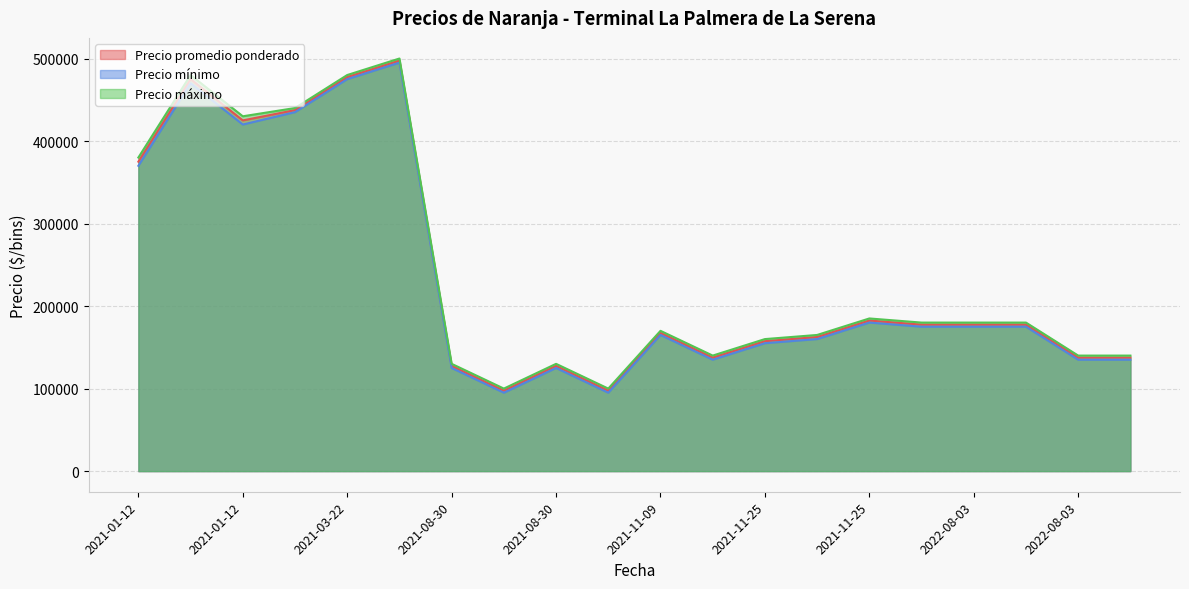

List the series in order of their peak value, lowest first.

Precio mínimo, Precio promedio ponderado, Precio máximo